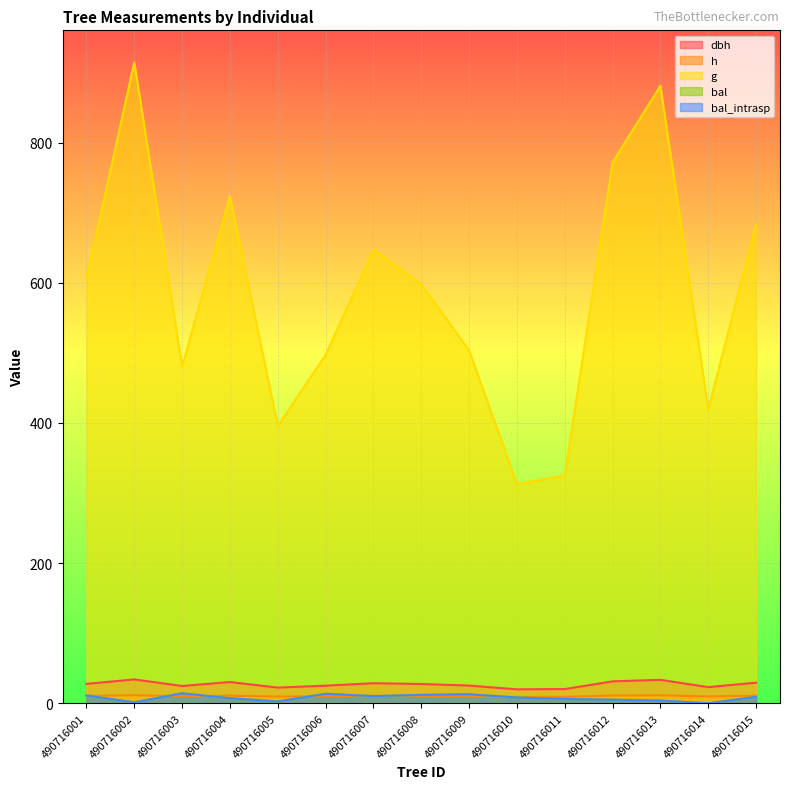

Between 490716014 and 490716004, which is larger?

490716004